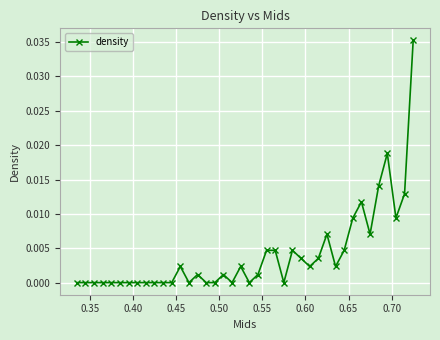

True or false: the data has more than 0 interior local peaks.

True